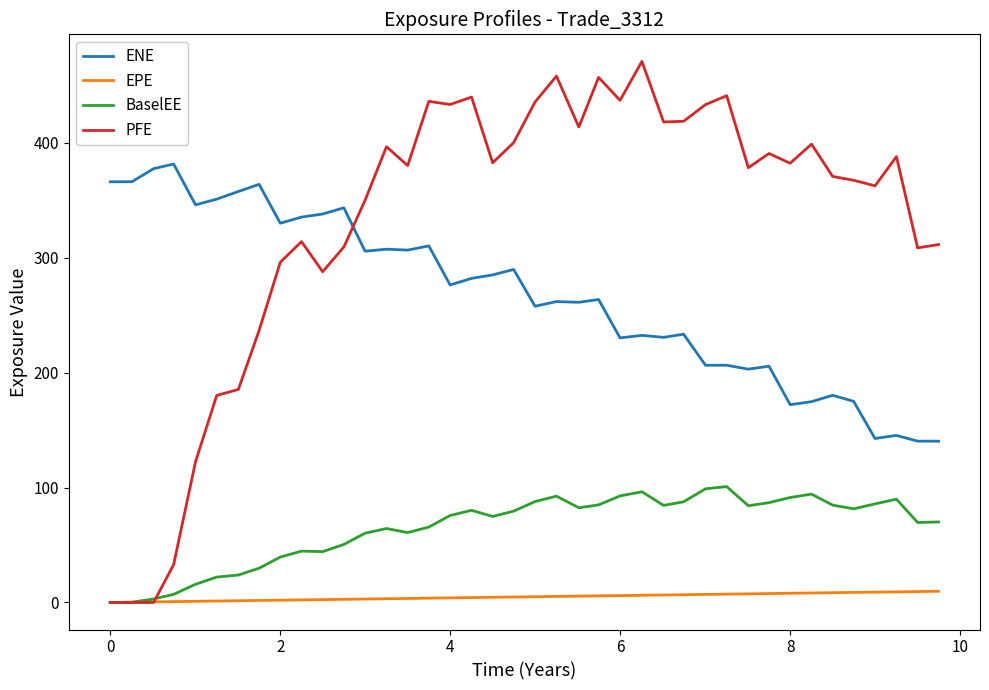

What is the maximum value for ENE?

381.6